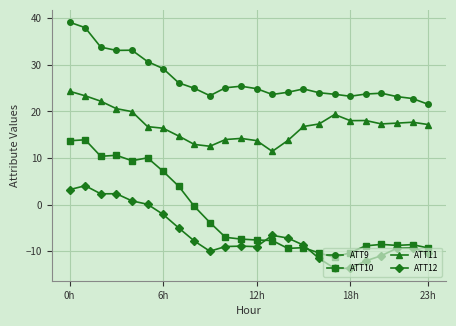

True or false: ATT12 and ATT10 intersect in this chart.

True